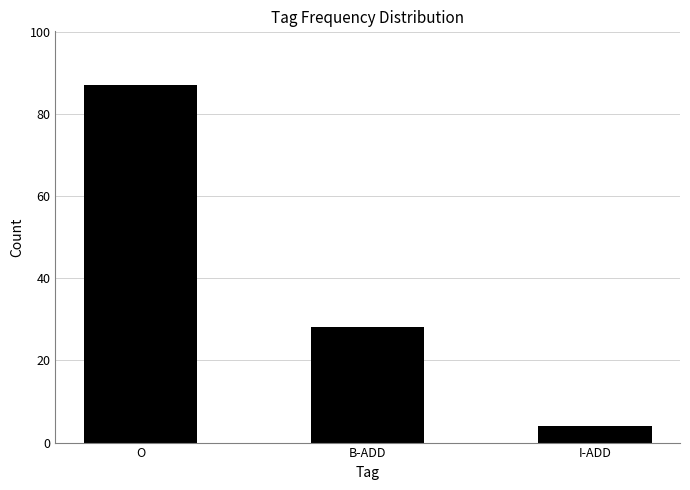

Is it true that the value at O is 44?

False